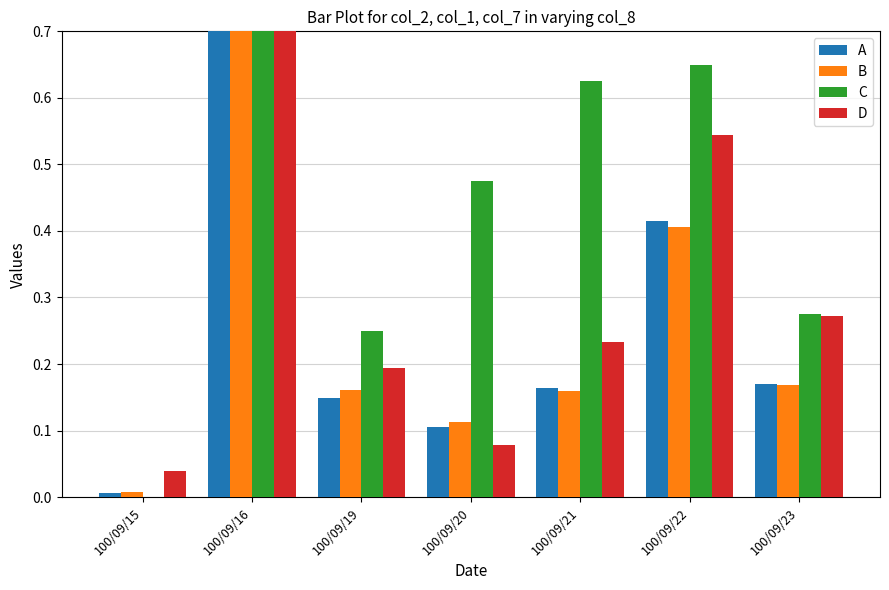

What is the greatest value displayed?

0.7